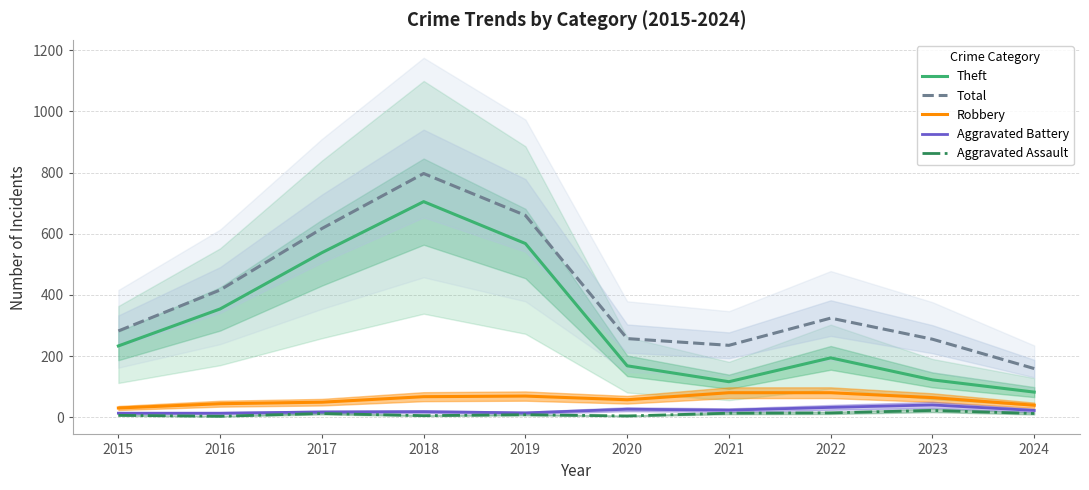

Reading left to right, what are all the values shown in this chart?

Theft: 2015=233	2016=354	2017=538	2018=705	2019=568	2020=168	2021=116	2022=194	2023=122	2024=82
Total: 2015=282	2016=416	2017=617	2018=797	2019=660	2020=257	2021=235	2022=324	2023=255	2024=159
Robbery: 2015=30	2016=44	2017=49	2018=67	2019=69	2020=57	2021=80	2022=80	2023=64	2024=39
Aggravated Battery: 2015=13	2016=13	2017=17	2018=18	2019=14	2020=26	2021=23	2022=32	2023=40	2024=22
Aggravated Assault: 2015=6	2016=3	2017=12	2018=5	2019=8	2020=4	2021=13	2022=14	2023=22	2024=12